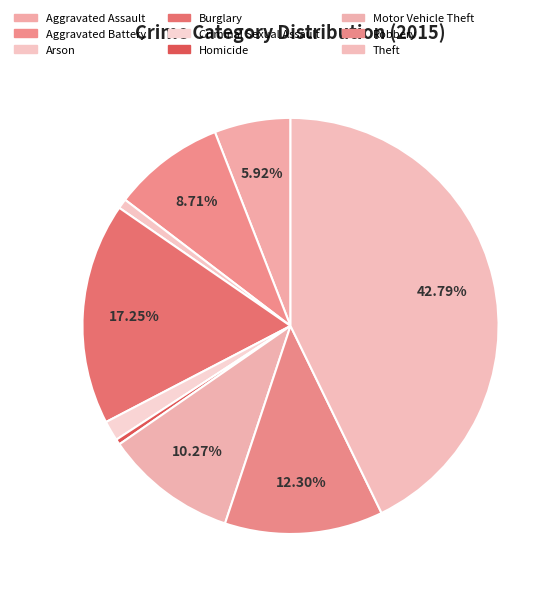

What percentage is the Aggravated Battery slice, to the nearest percent?

9%